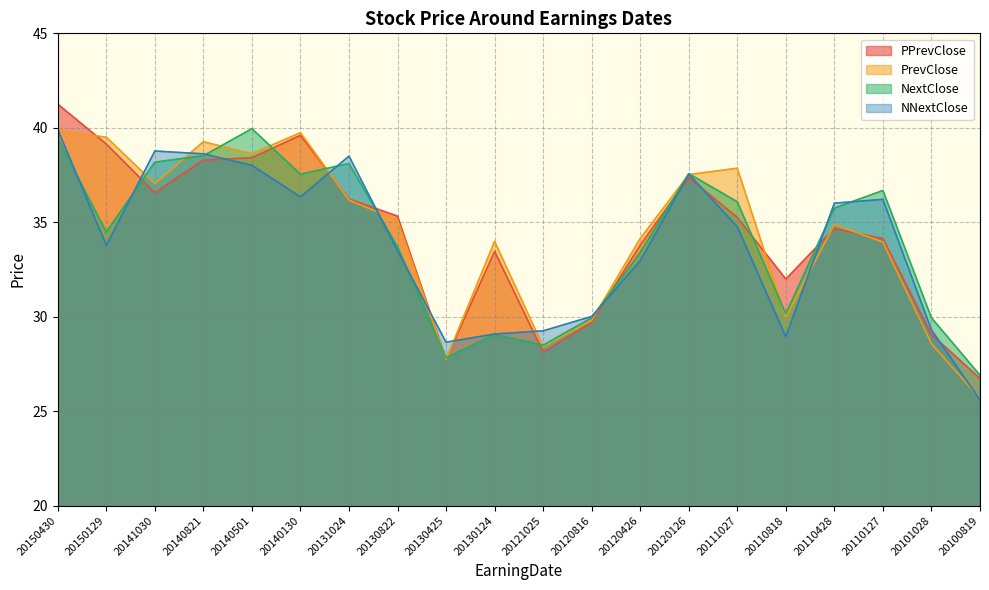

How many values in the PrevClose series are below 35?

10